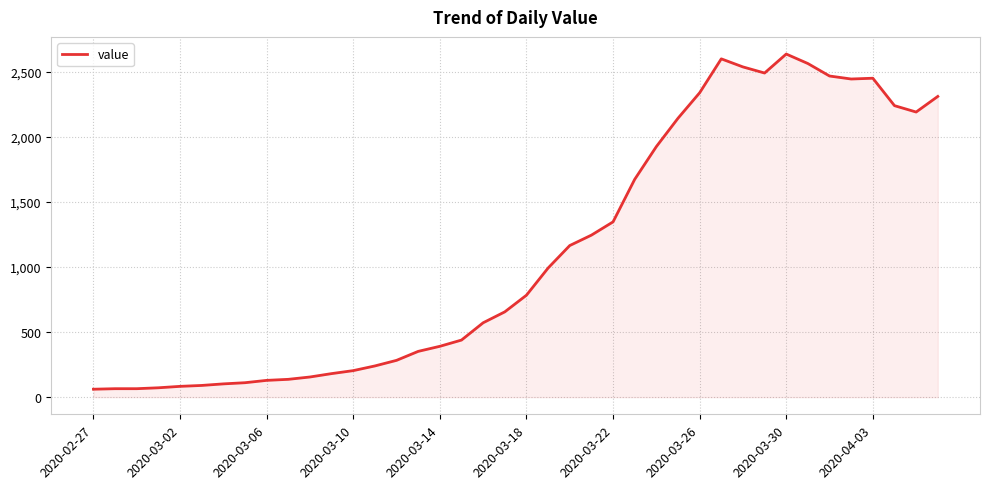

True or false: the data has more than 2 interior local peaks.

True